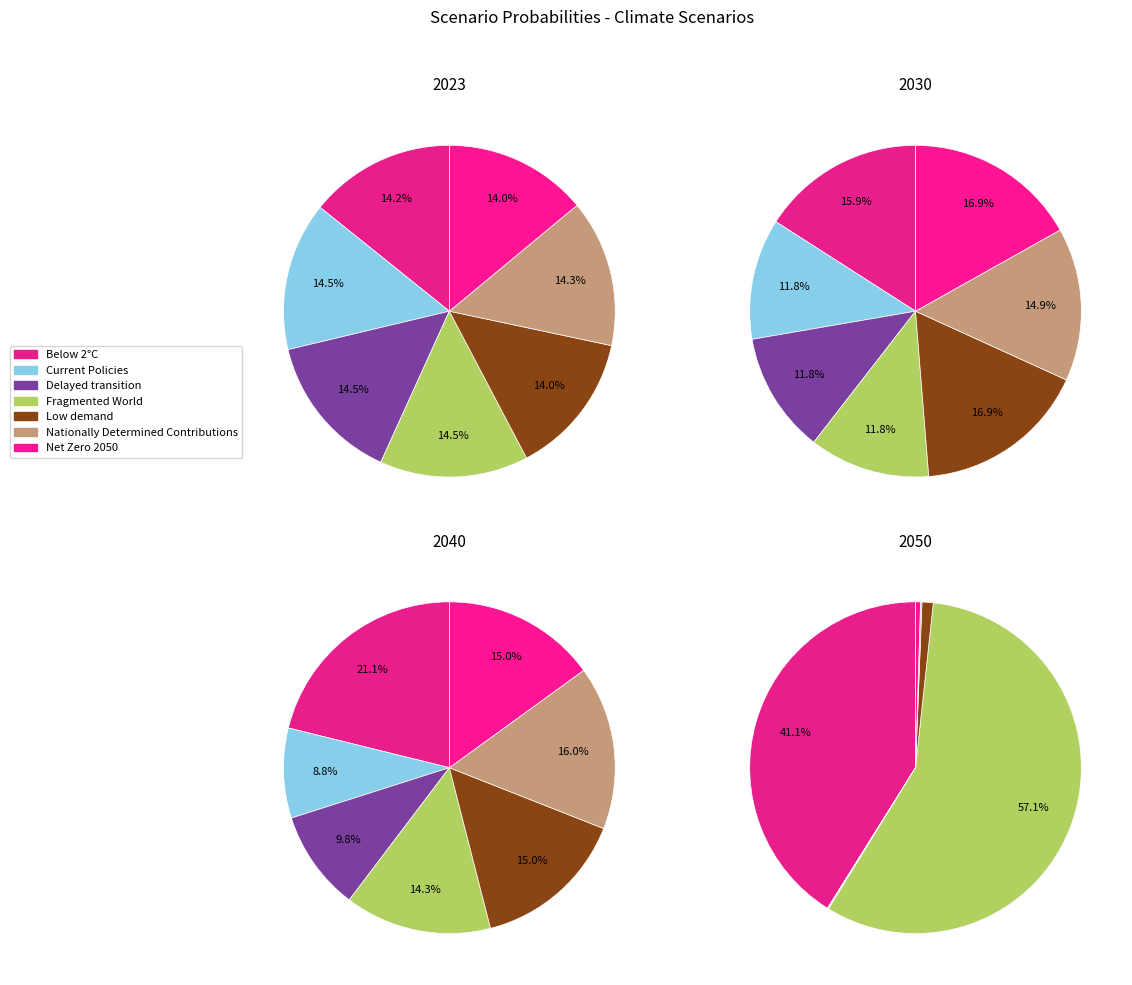

Is it true that Net Zero 2050 is 13% of the pie?

False